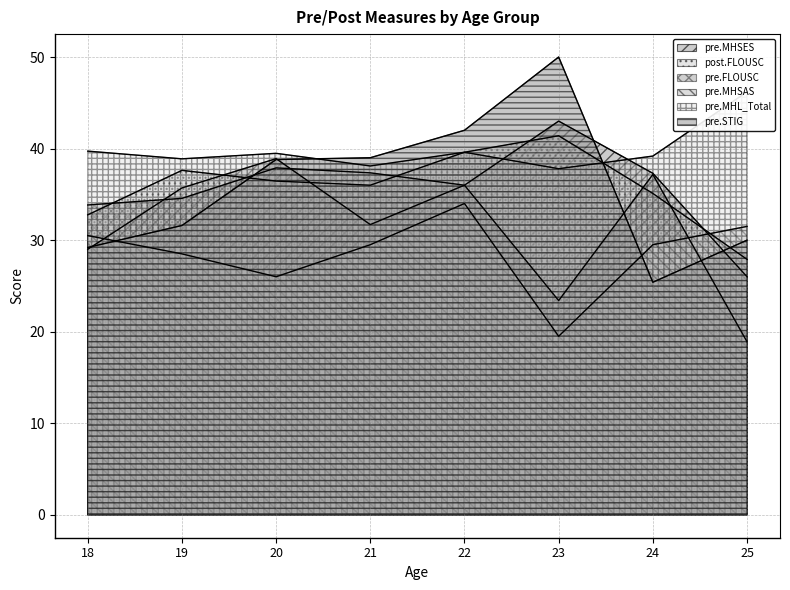

At how many categories does at least one series exceed 34?

8